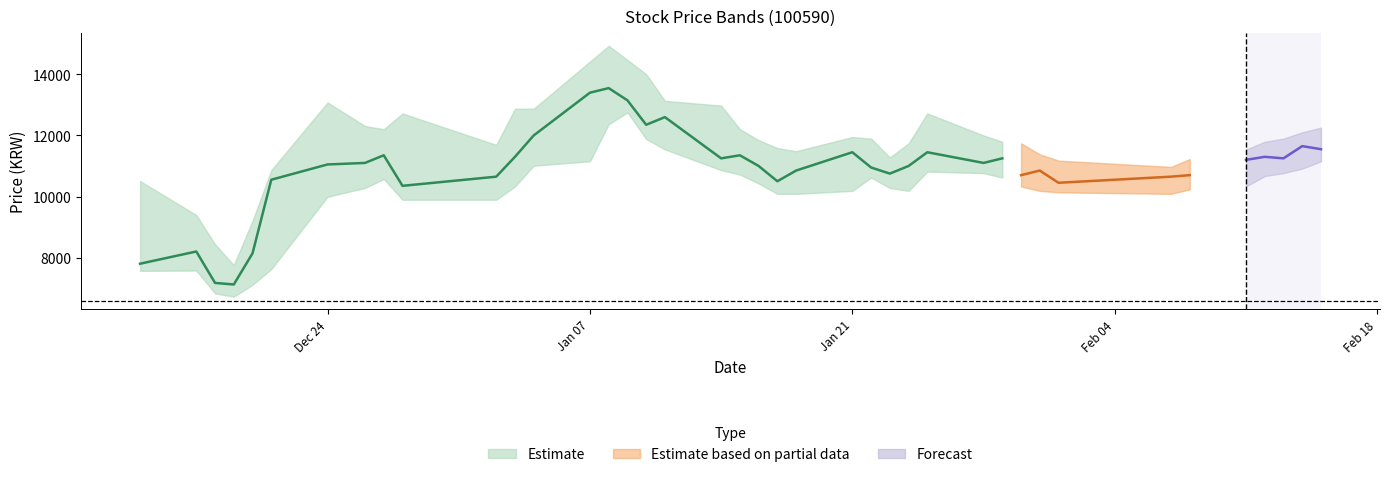

At which category is the sum across all series the highest?

14